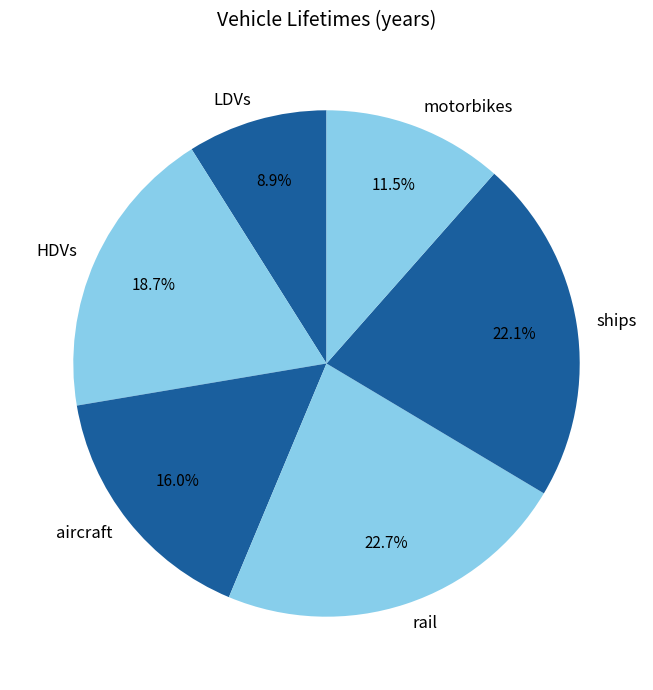

How many segments does this pie chart have?

6